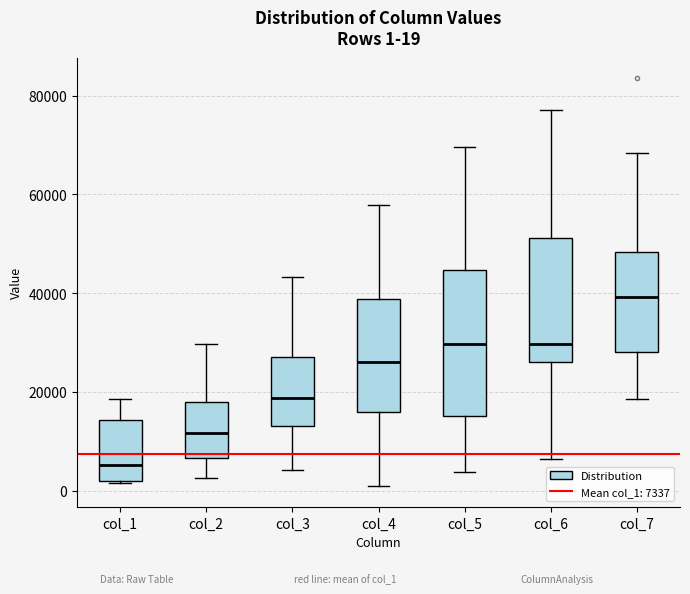

Comparing the boxes themselves (not the whiskers), which one is the tallest?

col_5